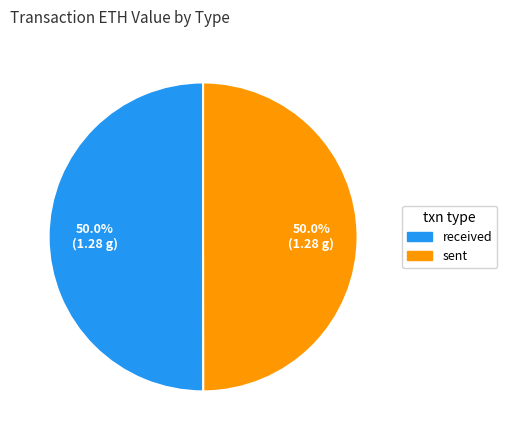

What is the ratio of the value at received to the value at sent?

1.0